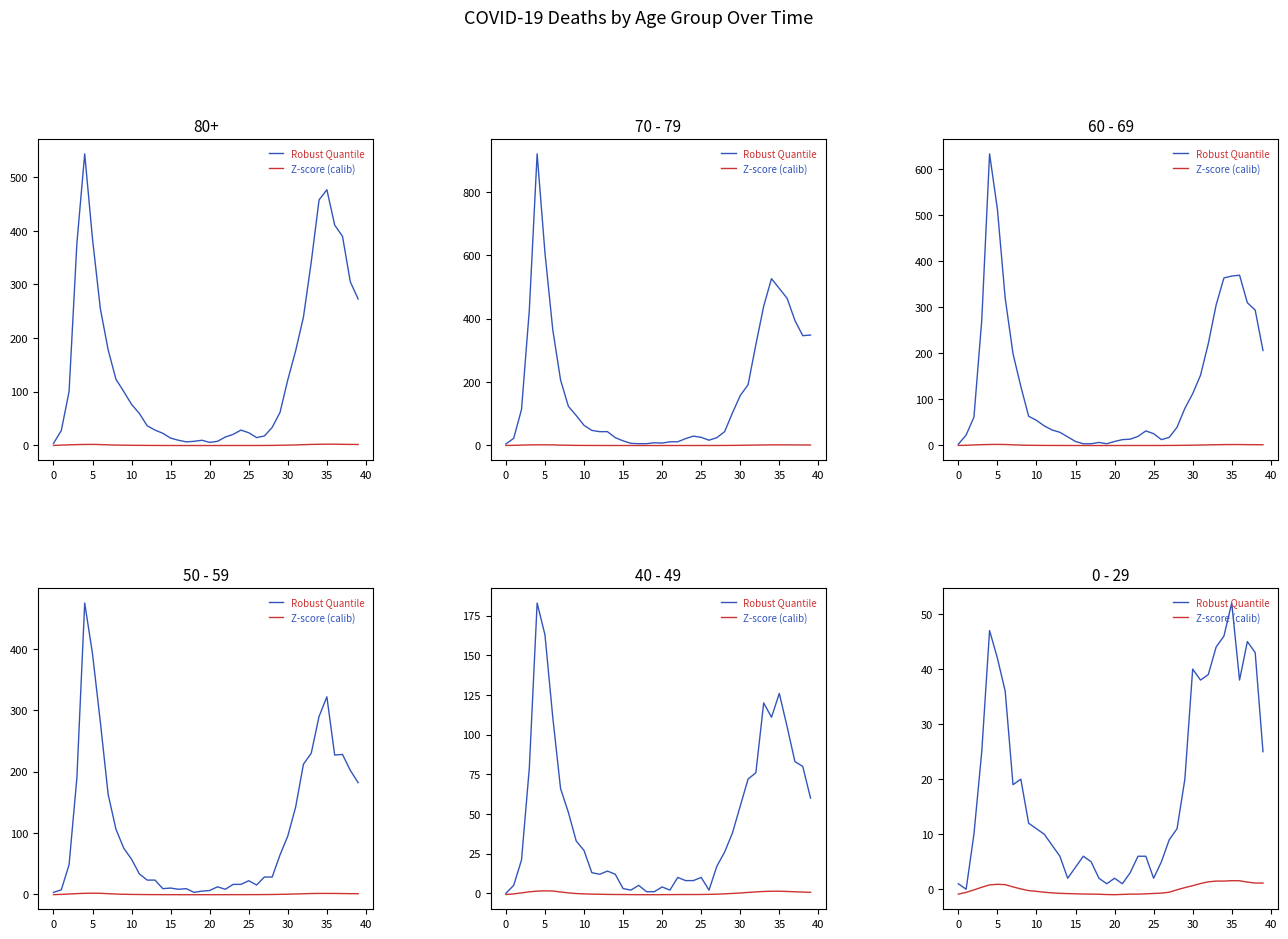

What are all the series names shown in the legend?

Robust Quantile, Z-score (calib)